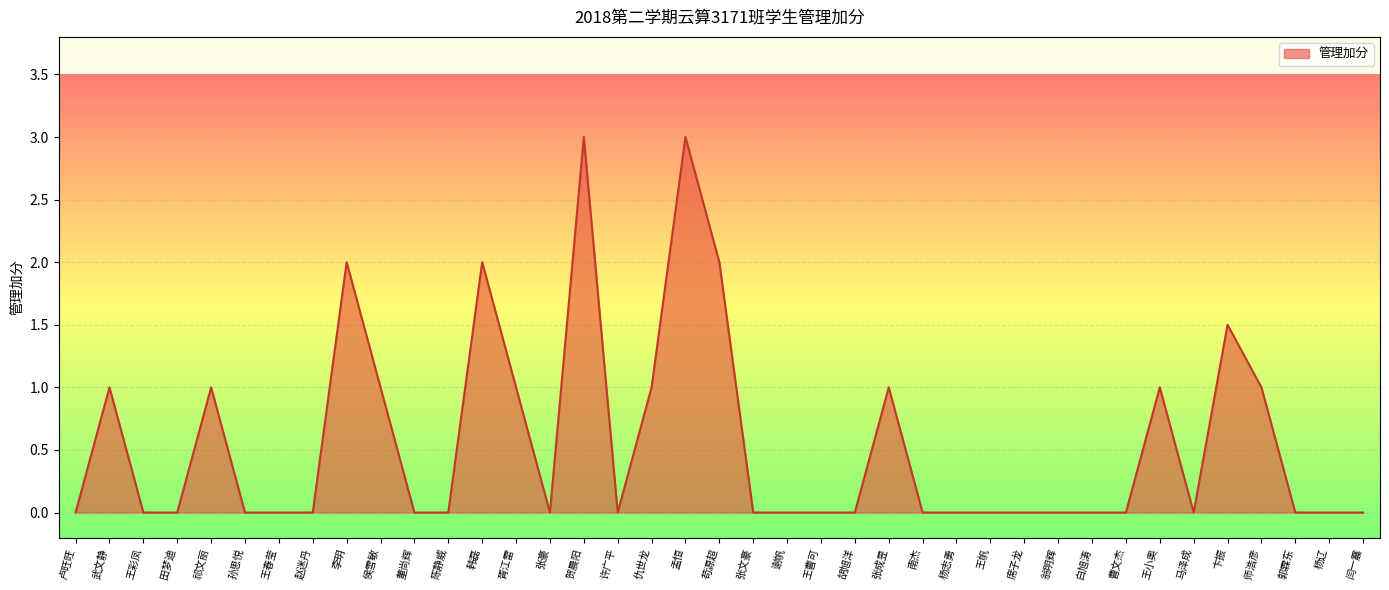

What is the greatest value displayed?

3.0